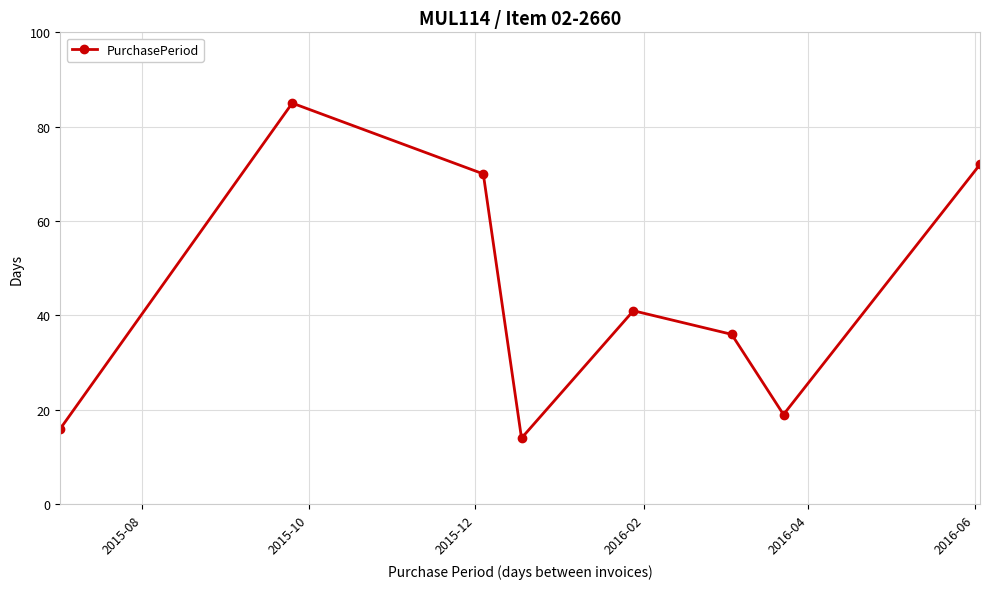

What is the value of the 6th point from the left?

36